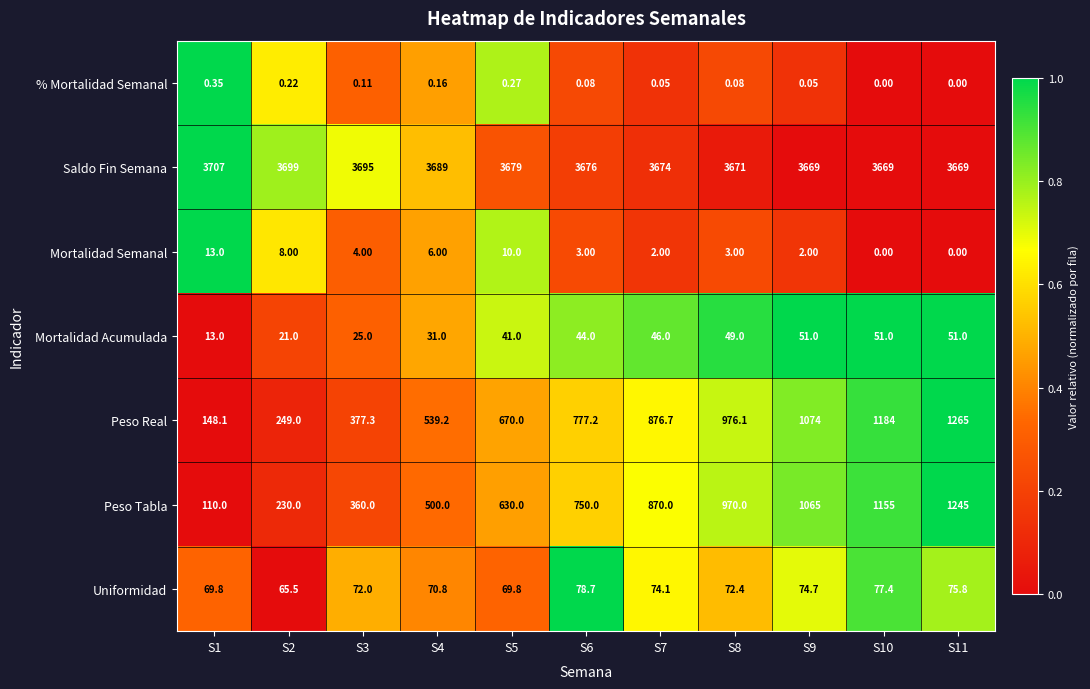

List the series in order of their peak value, highest first.

Saldo Fin Semana, Peso Real, Peso Tabla, Uniformidad, Mortalidad Acumulada, Mortalidad Semanal, % Mortalidad Semanal